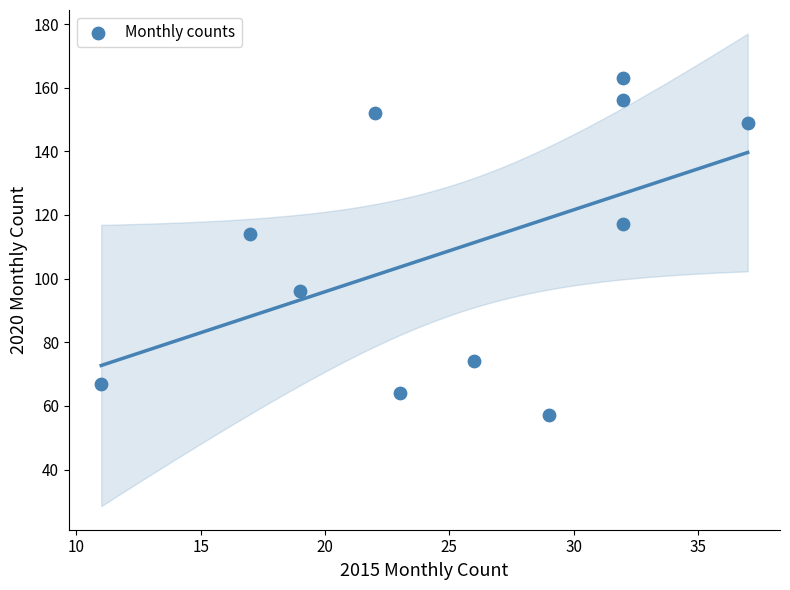

What is the average X value?

25